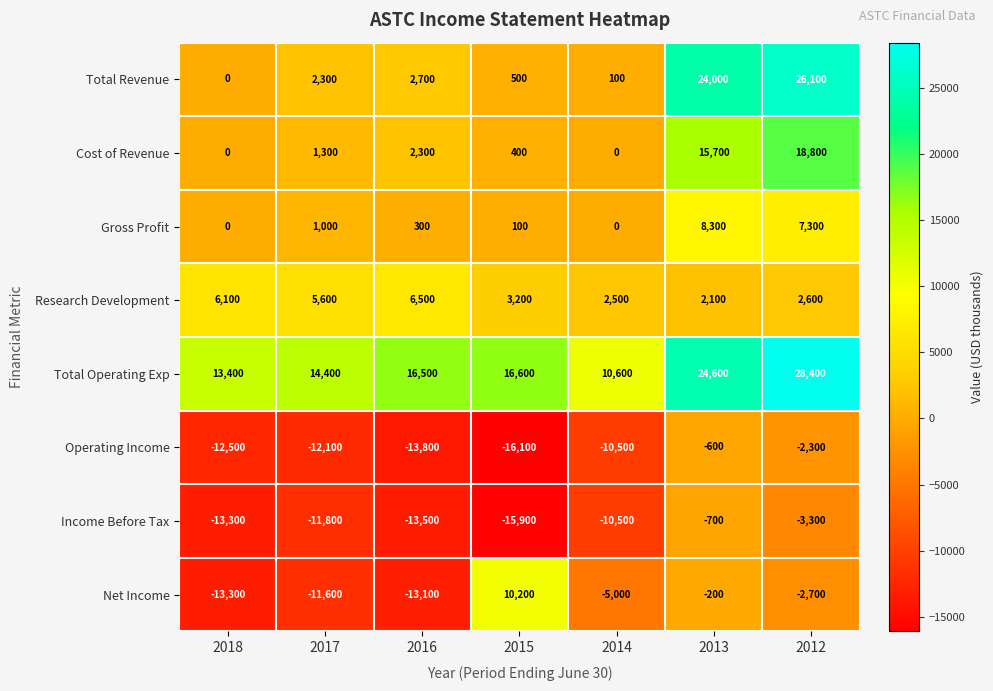

What is the greatest value displayed?

28400